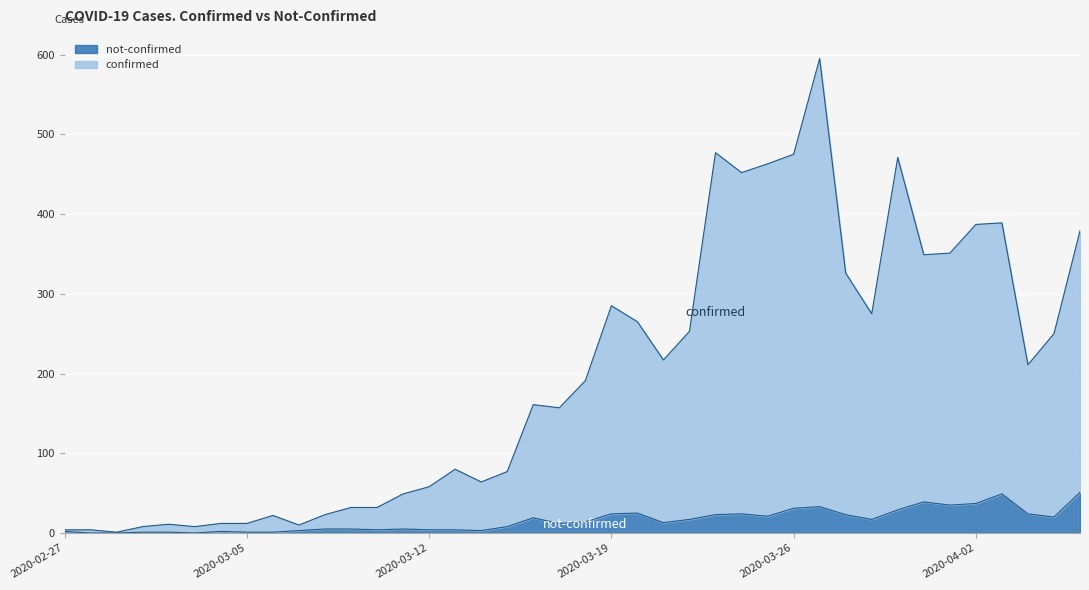

Which label corresponds to the largest value in the chart?

2020-03-27